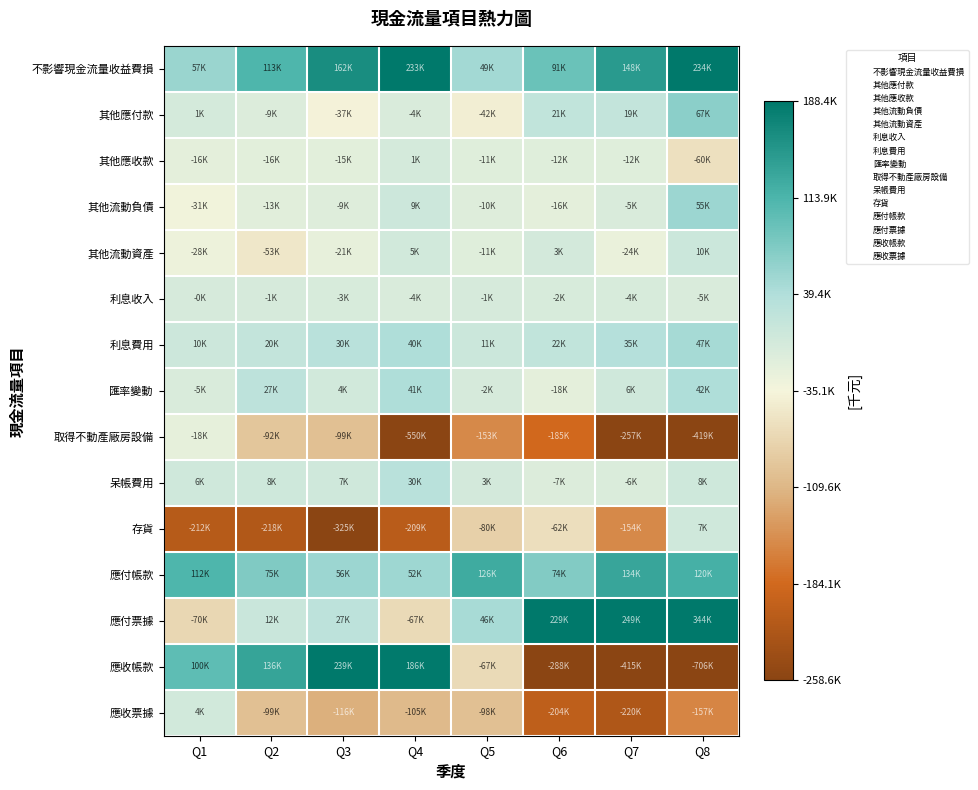

Reading left to right, what are all the values shown in this chart?

不影響現金流量收益費損: Q1=57034	Q2=112909	Q3=162267	Q4=232512	Q5=49309	Q6=91335	Q7=148089	Q8=234007
其他應付款: Q1=1175	Q2=-8738	Q3=-37438	Q4=-4187	Q5=-42399	Q6=21231	Q7=19373	Q8=67475
其他應收款: Q1=-15894	Q2=-15658	Q3=-14716	Q4=708	Q5=-11356	Q6=-11552	Q7=-11833	Q8=-60134
其他流動負債: Q1=-31419	Q2=-12748	Q3=-8967	Q4=9449	Q5=-10457	Q6=-16026	Q7=-4993	Q8=54718
其他流動資產: Q1=-27786	Q2=-52542	Q3=-20573	Q4=4618	Q5=-11002	Q6=2764	Q7=-23666	Q8=10399
利息收入: Q1=-360	Q2=-1348	Q3=-2756	Q4=-4473	Q5=-1038	Q6=-2418	Q7=-3592	Q8=-5028
利息費用: Q1=9896	Q2=19561	Q3=30042	Q4=40149	Q5=10649	Q6=22298	Q7=34979	Q8=47306
匯率變動: Q1=-4859	Q2=26961	Q3=4318	Q4=41039	Q5=-1583	Q6=-17593	Q7=5541	Q8=41548
取得不動產廠房設備: Q1=-17863	Q2=-91732	Q3=-99397	Q4=-550179	Q5=-152981	Q6=-185096	Q7=-257082	Q8=-418611
呆帳費用: Q1=6334	Q2=8410	Q3=6749	Q4=29876	Q5=3052	Q6=-7486	Q7=-5674	Q8=8484
存貨: Q1=-212384	Q2=-218196	Q3=-325354	Q4=-208538	Q5=-79718	Q6=-61679	Q7=-153611	Q8=6738
應付帳款: Q1=112022	Q2=74937	Q3=55704	Q4=52402	Q5=125681	Q6=73926	Q7=134048	Q8=120094
應付票據: Q1=-70430	Q2=12260	Q3=26960	Q4=-66601	Q5=45945	Q6=229439	Q7=249489	Q8=344171
應收帳款: Q1=99995	Q2=135918	Q3=239262	Q4=186272	Q5=-67076	Q6=-287950	Q7=-414683	Q8=-705837
應收票據: Q1=4171	Q2=-99101	Q3=-116336	Q4=-105134	Q5=-98401	Q6=-203913	Q7=-220021	Q8=-157248